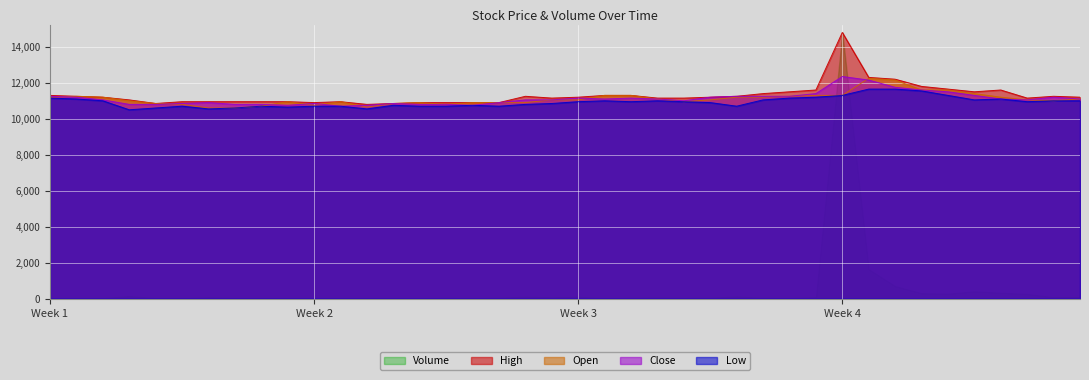

How many interior local valleys does the High series have?

6